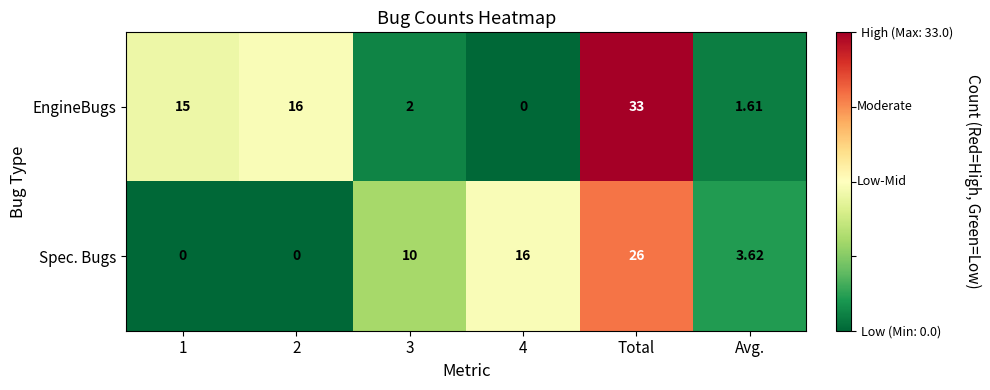

Between 3 and Total, which series saw the biggest shift?

EngineBugs